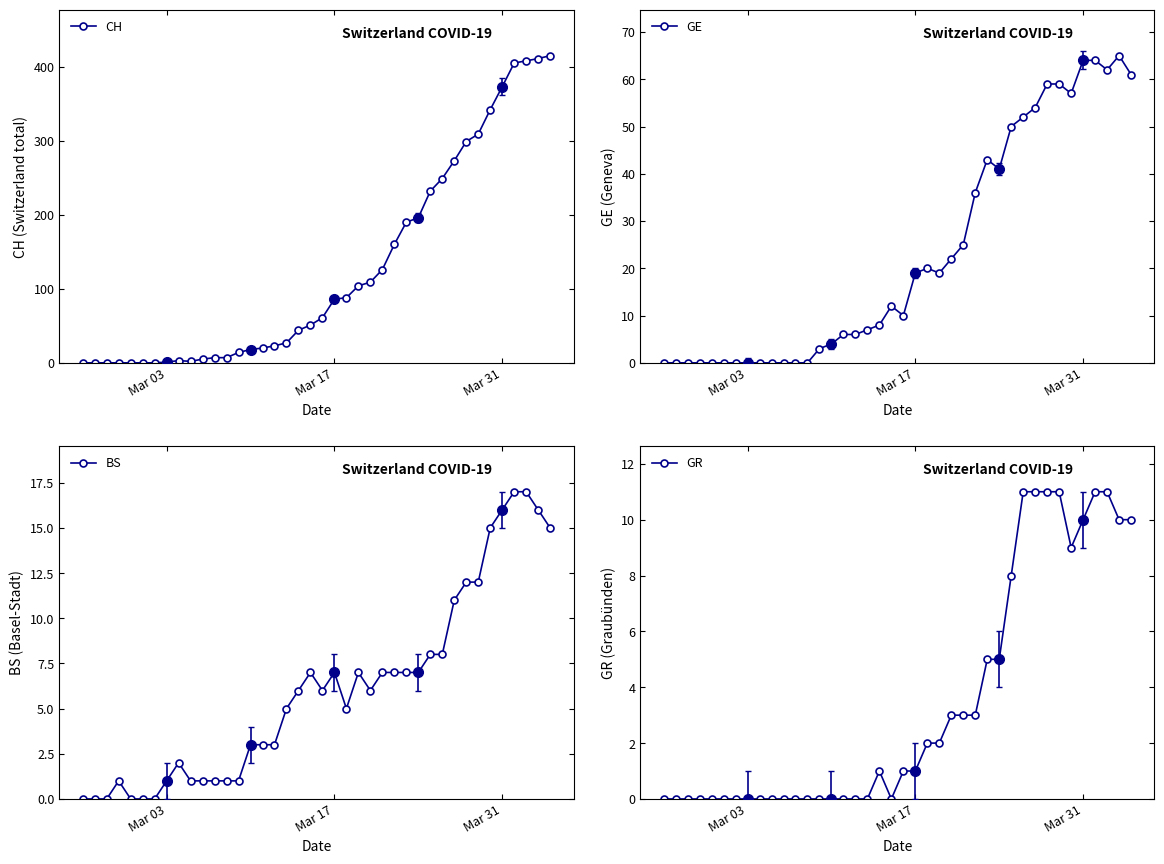

True or false: CH has a value of 373 at Mar 31.

True